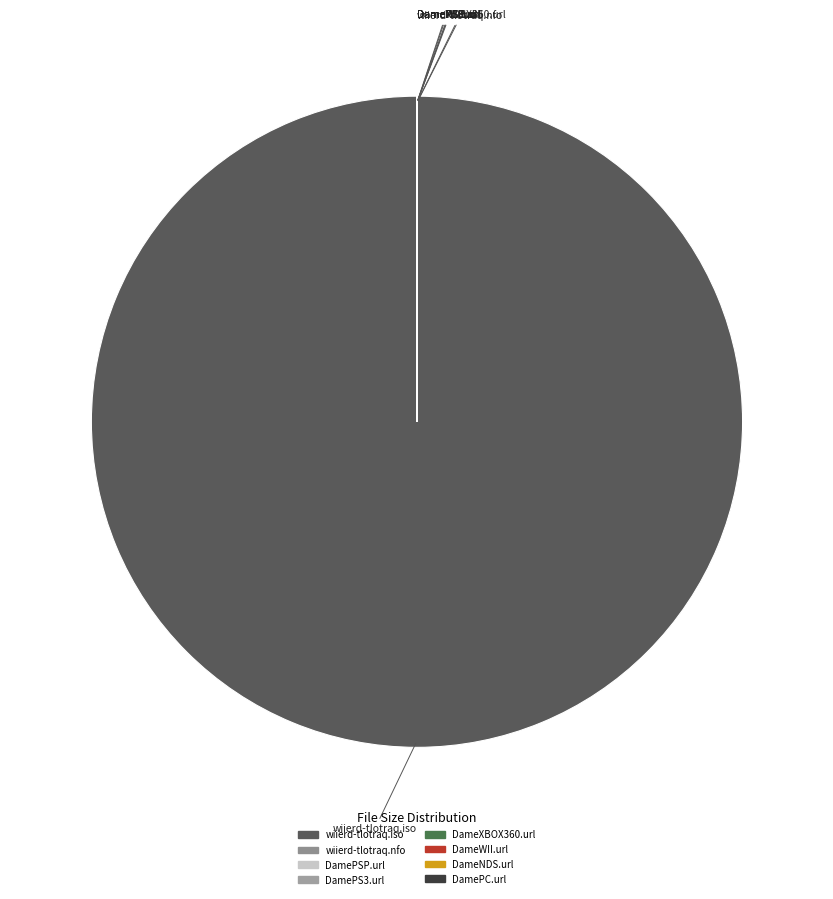

Which slice is the largest?

wiierd-tlotraq.iso